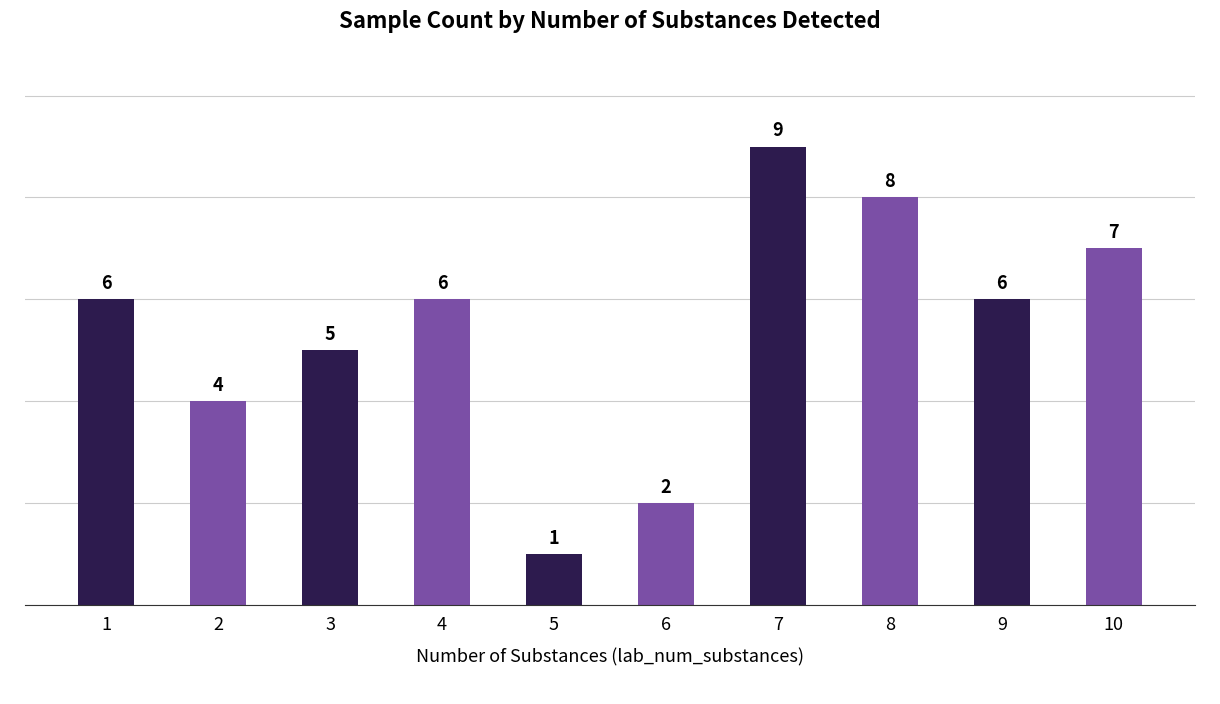

Which category has the lowest value across all series?

5